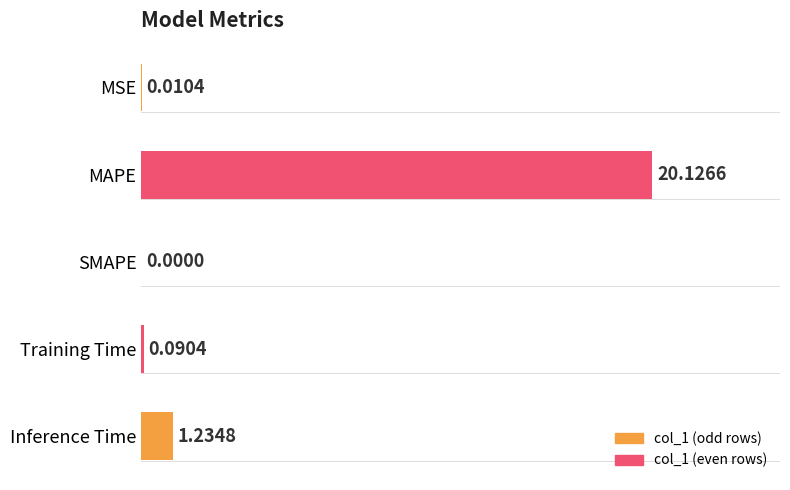

What is the sum of all values?

21.5